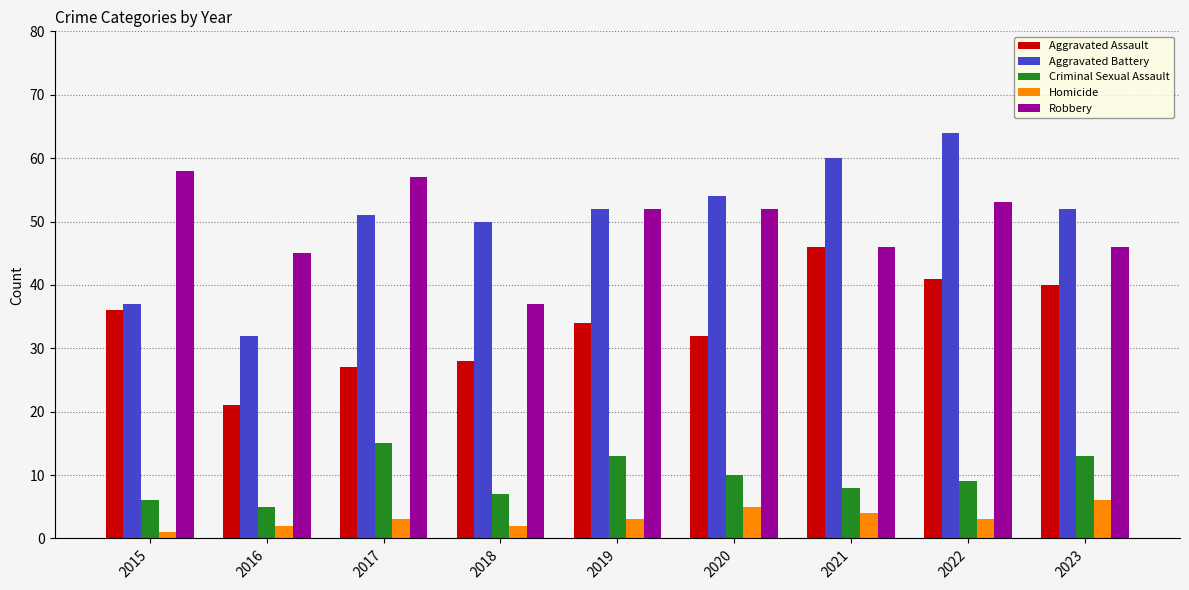

Which series has the largest total across all categories?

Aggravated Battery